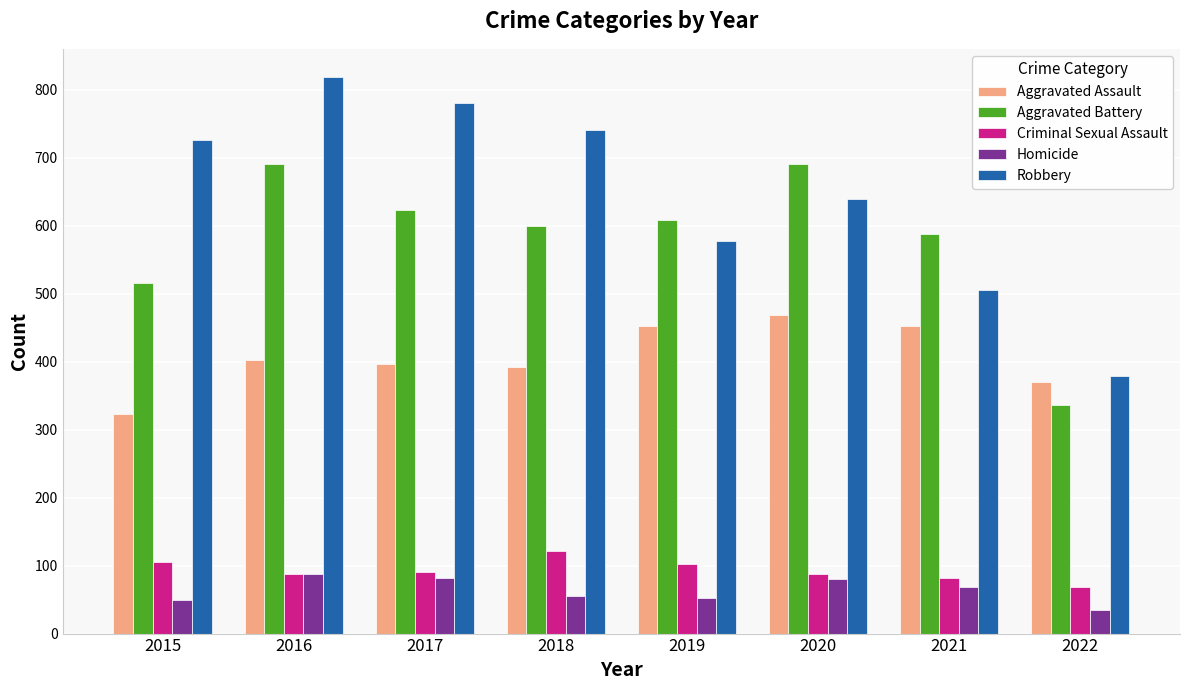

True or false: Criminal Sexual Assault has a value of 190 at 2018.

False